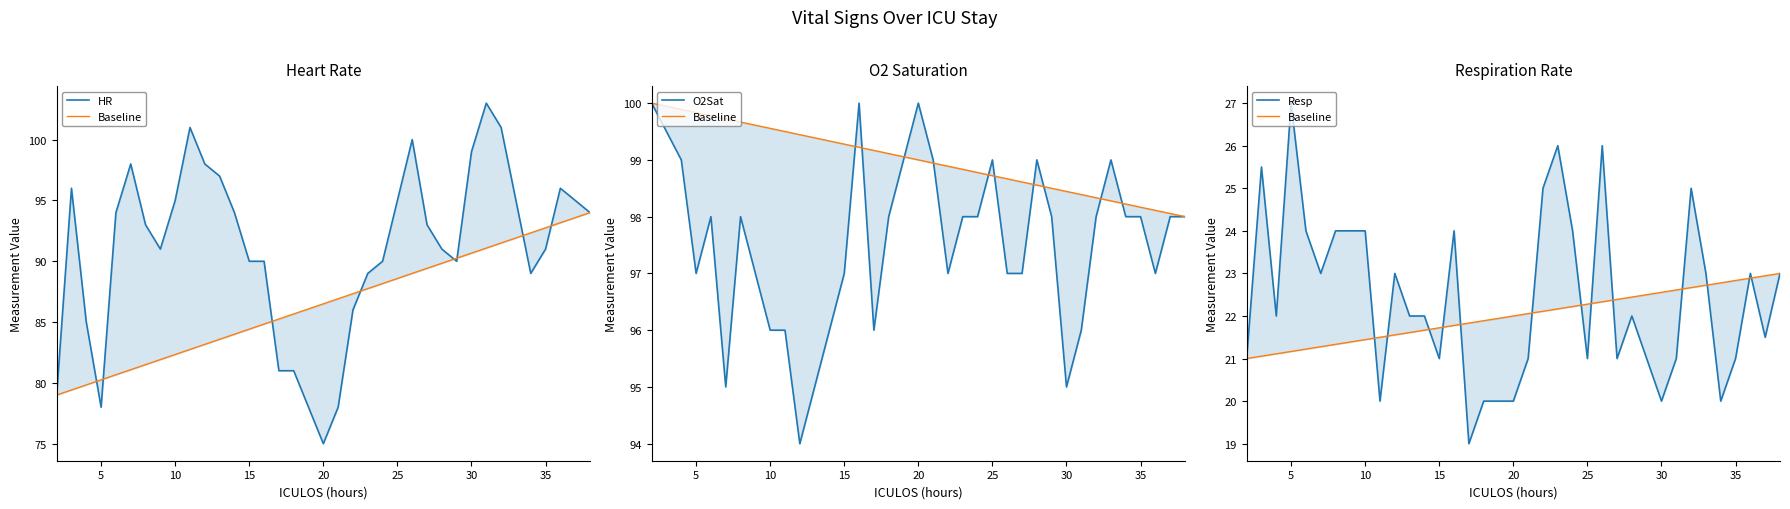

What is the difference between the second highest and second lowest values in the Resp series?

6.0